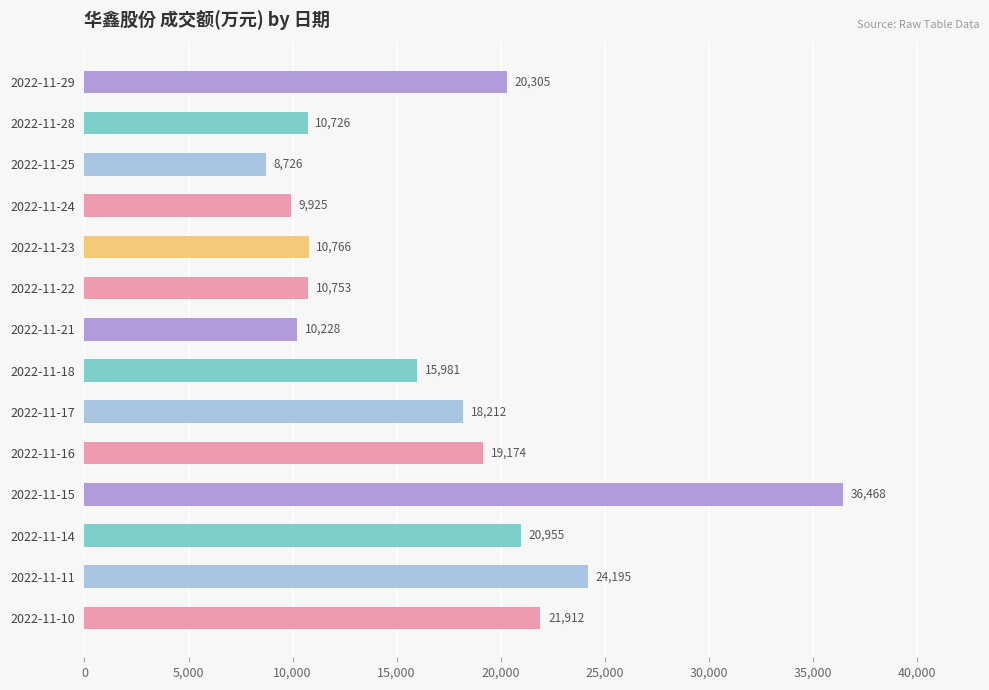

What is the difference between the second highest and minimum values?

15469